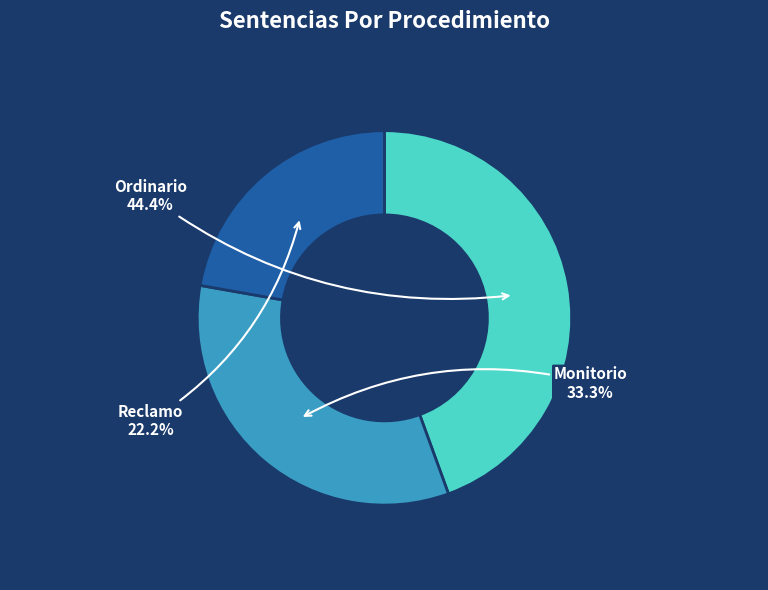

Is there any slice that represents more than half of the pie?

No